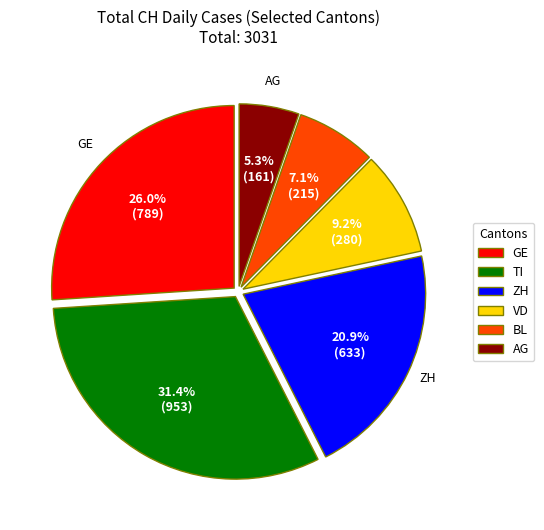

Combined, what portion of the pie is ZH and VD?

30.1%